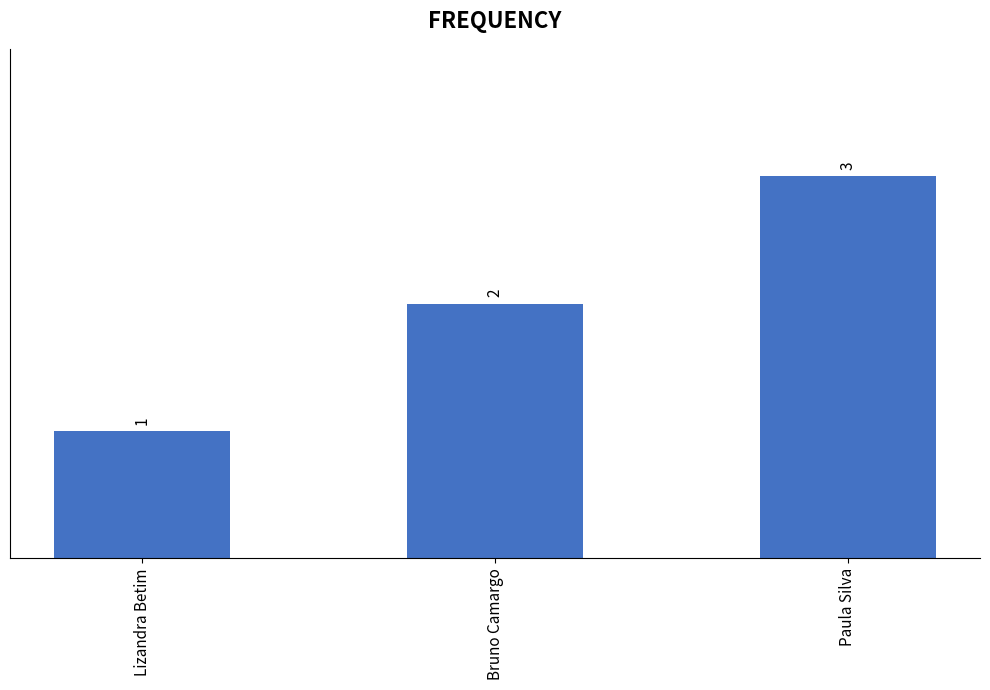

At which label is the value closest to 2?

Bruno Camargo